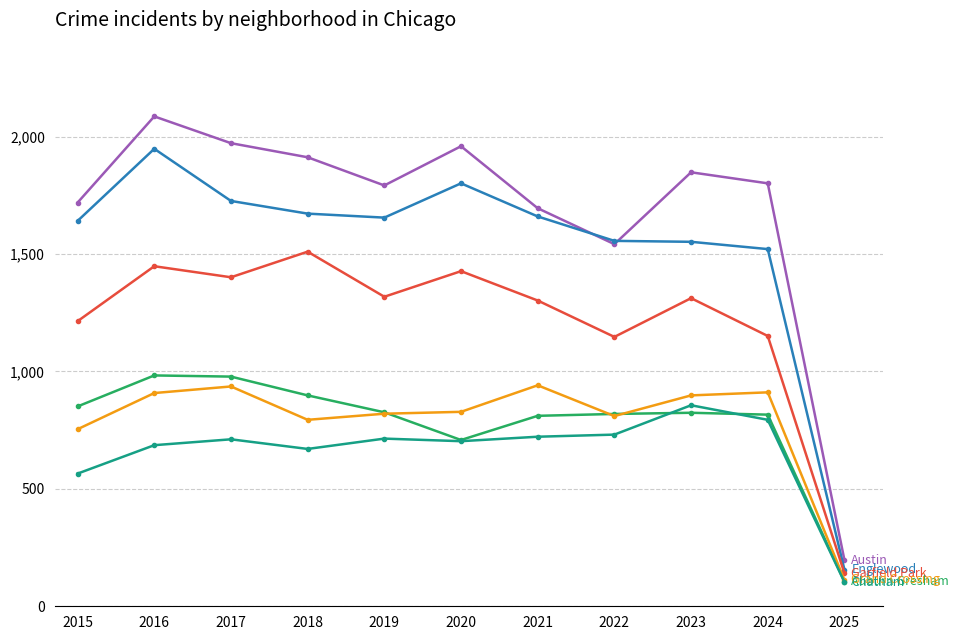

What is the total value across all series at 2024?

6994